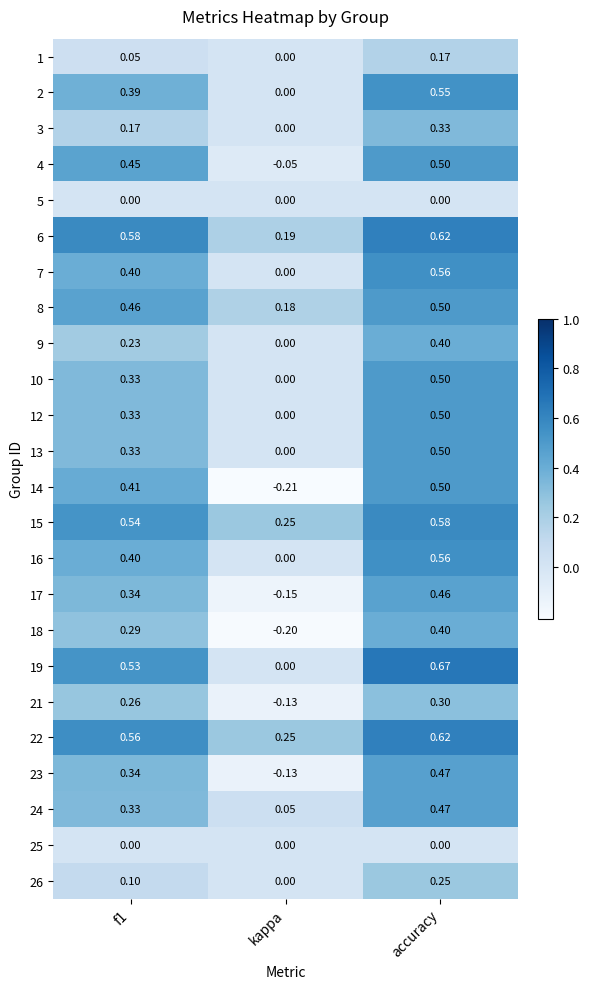

Which category has the highest value across all series?

accuracy